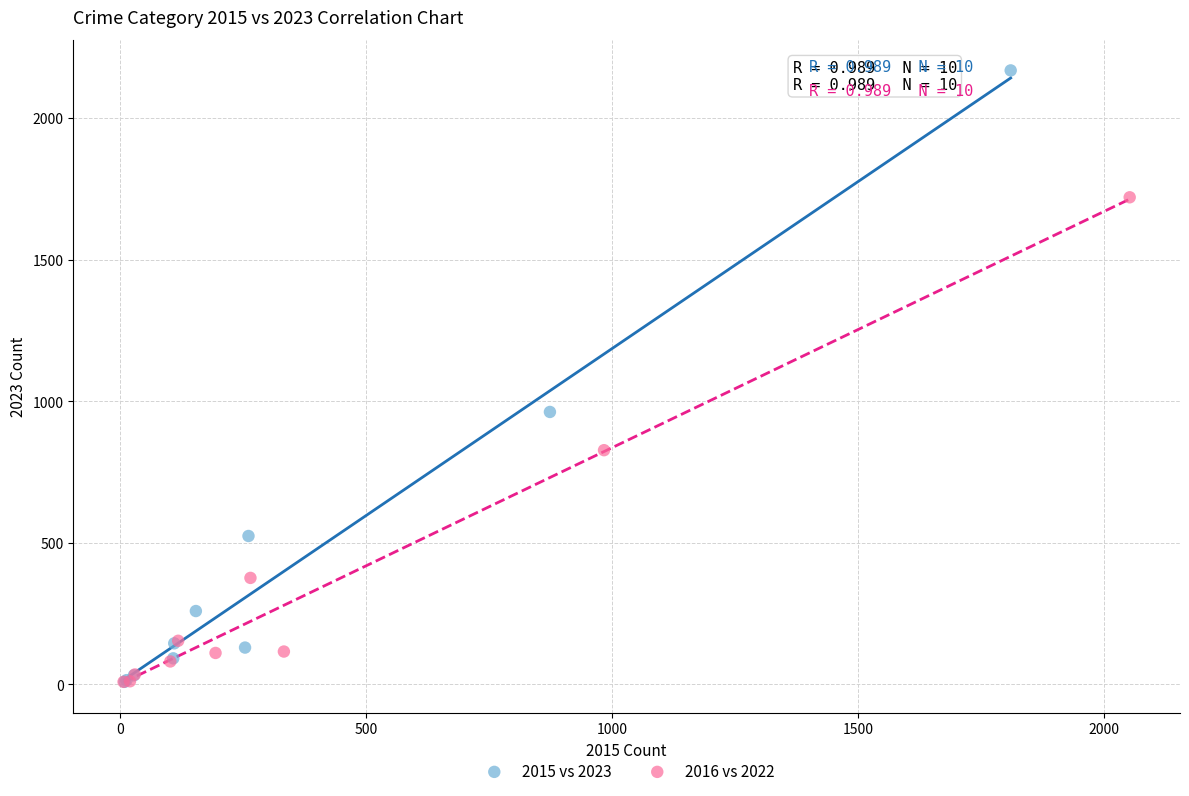

Which series contains the highest Y value?

2015 vs 2023